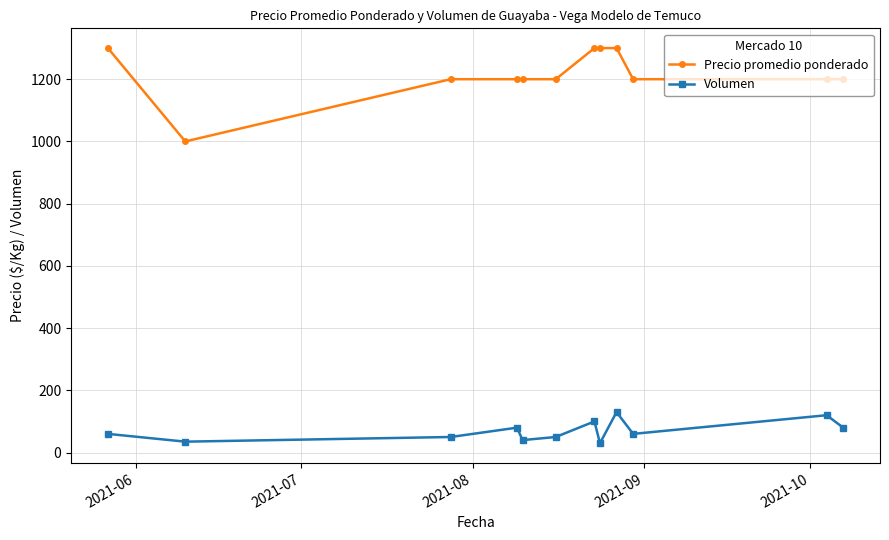

What is the maximum value shown in the chart?

1300